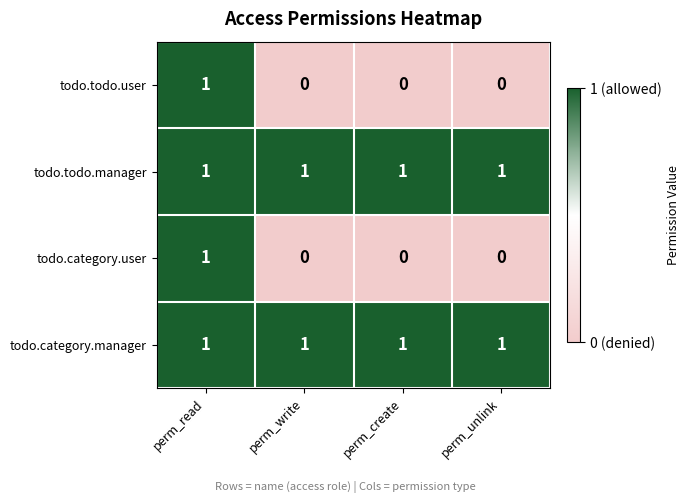

The value of todo.todo.user at perm_write is 0. True or false?

True